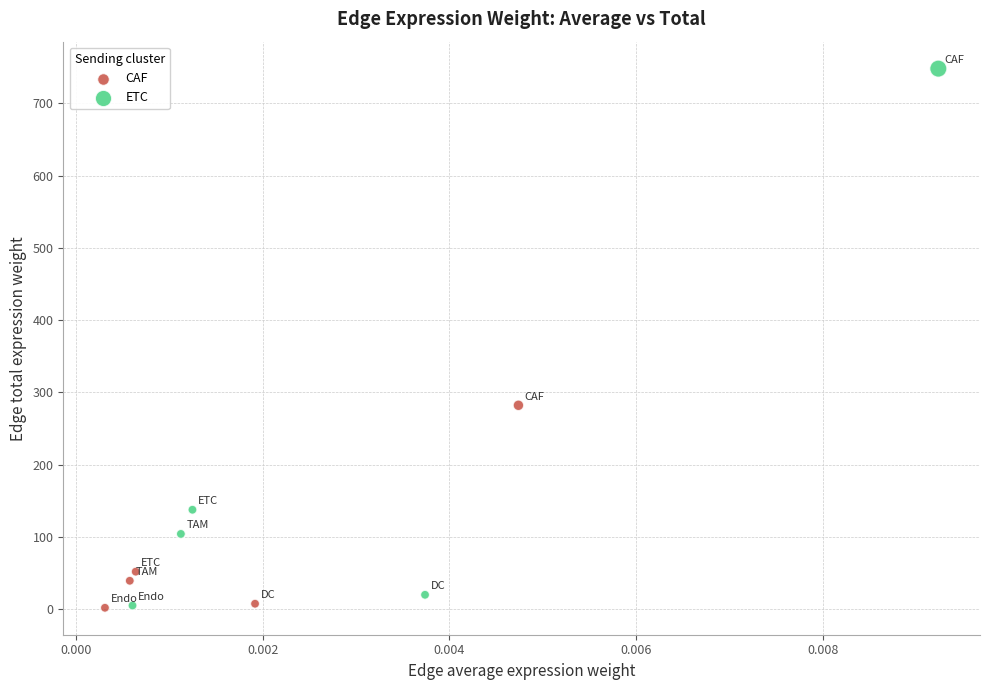

Which series has the widest spread of Y values?

ETC